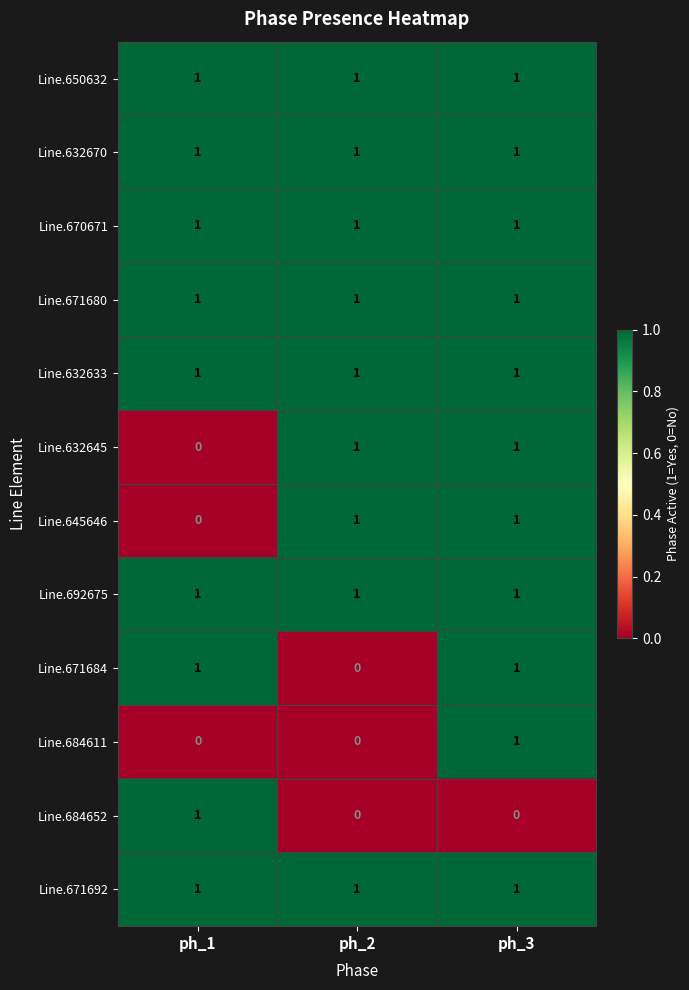

What is the total value across all series at ph_2?

9